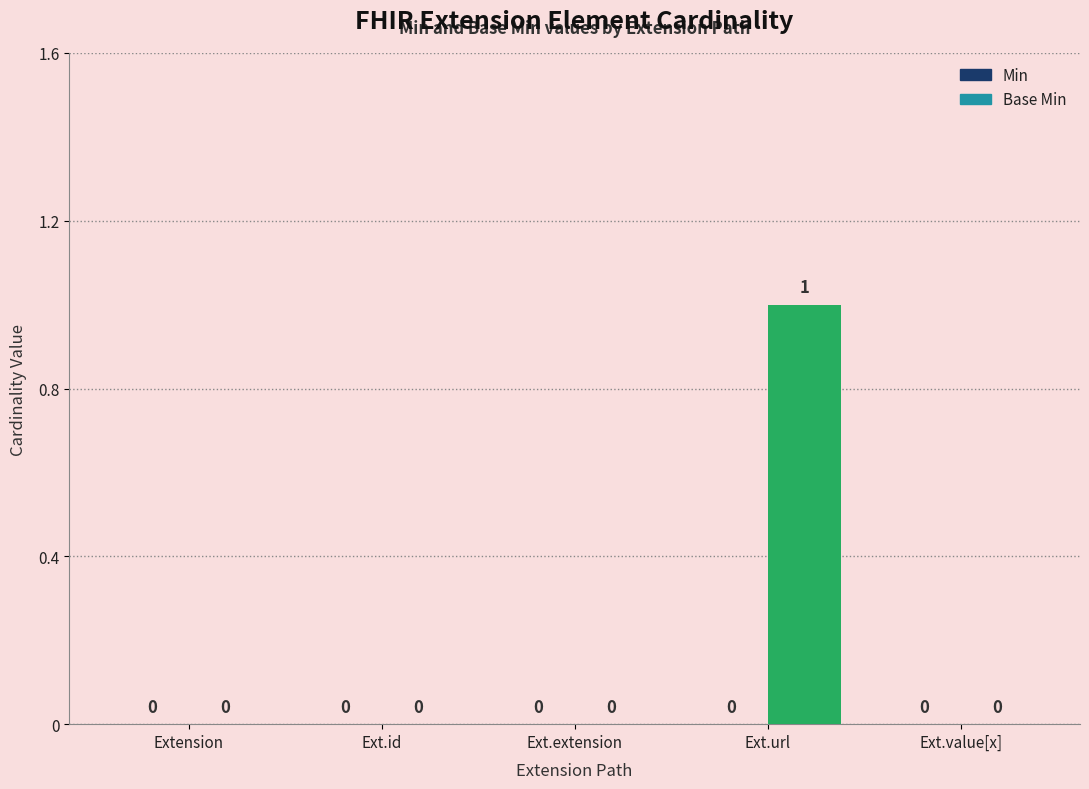

Which label corresponds to the largest value in the chart?

Ext.url